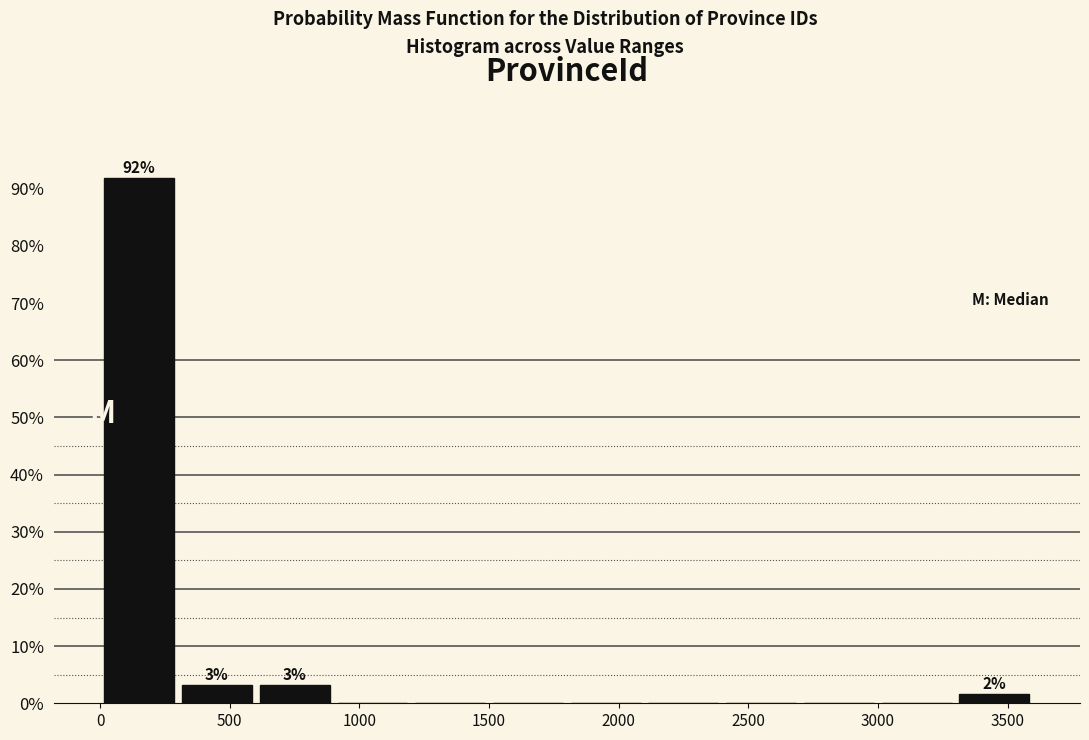

Over which range of the x-axis is the bar tallest?

0 to 300